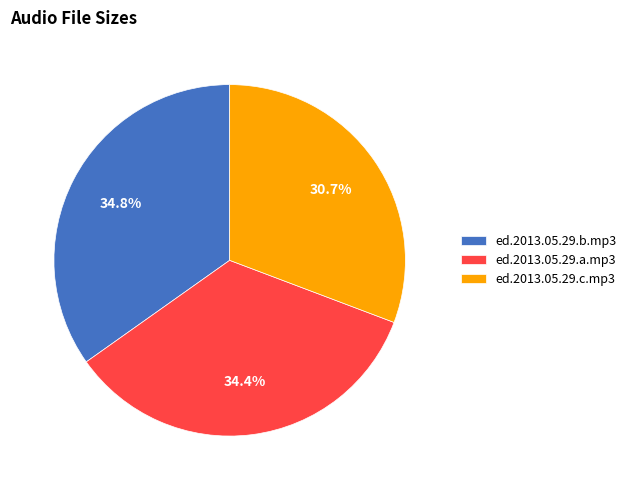

What is the ratio of the value at ed.2013.05.29.c.mp3 to the value at ed.2013.05.29.b.mp3?

0.9